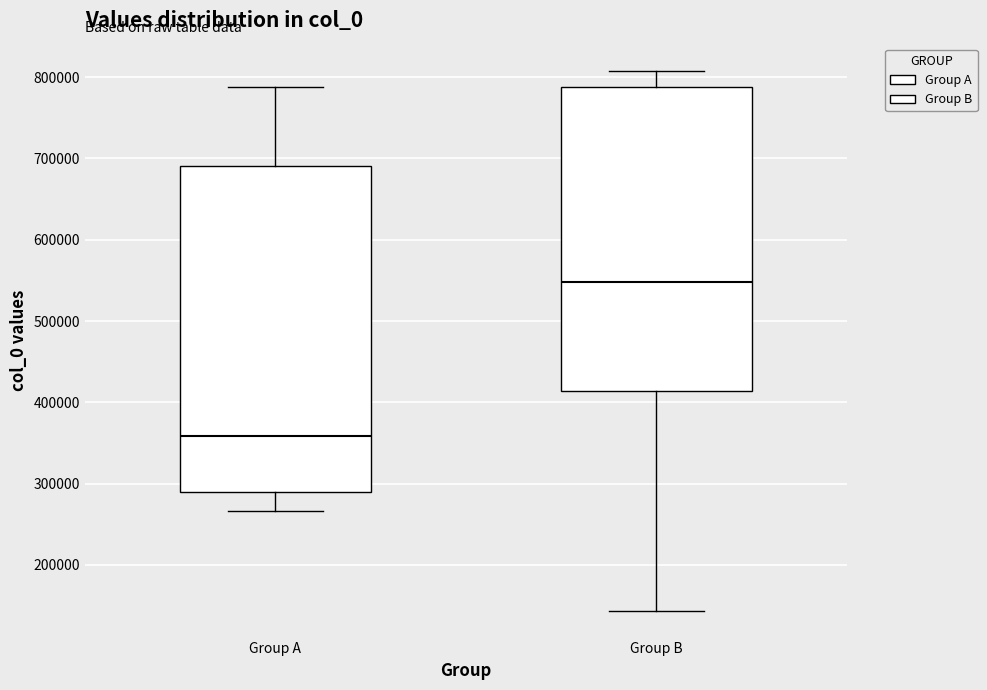

Where is the lower edge of the box for Group A on the y-axis? The values are not printed on the chart, so give them approximately, as read against the axis.

290000